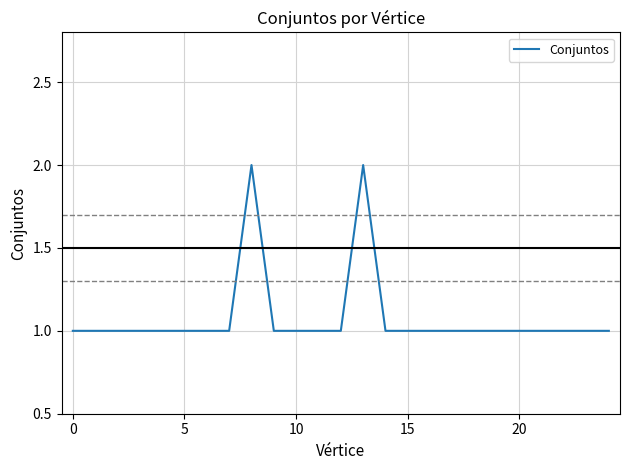

Does the chart display data point markers on the line(s)?

No